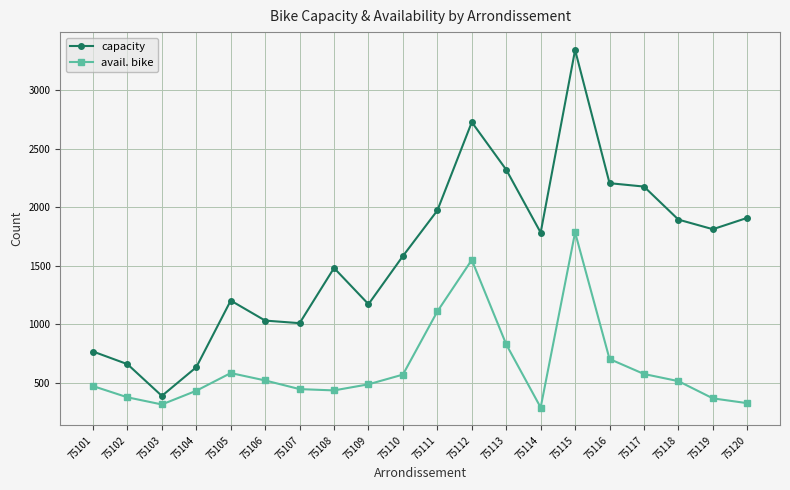

At how many categories does at least one series exceed 2418?

2